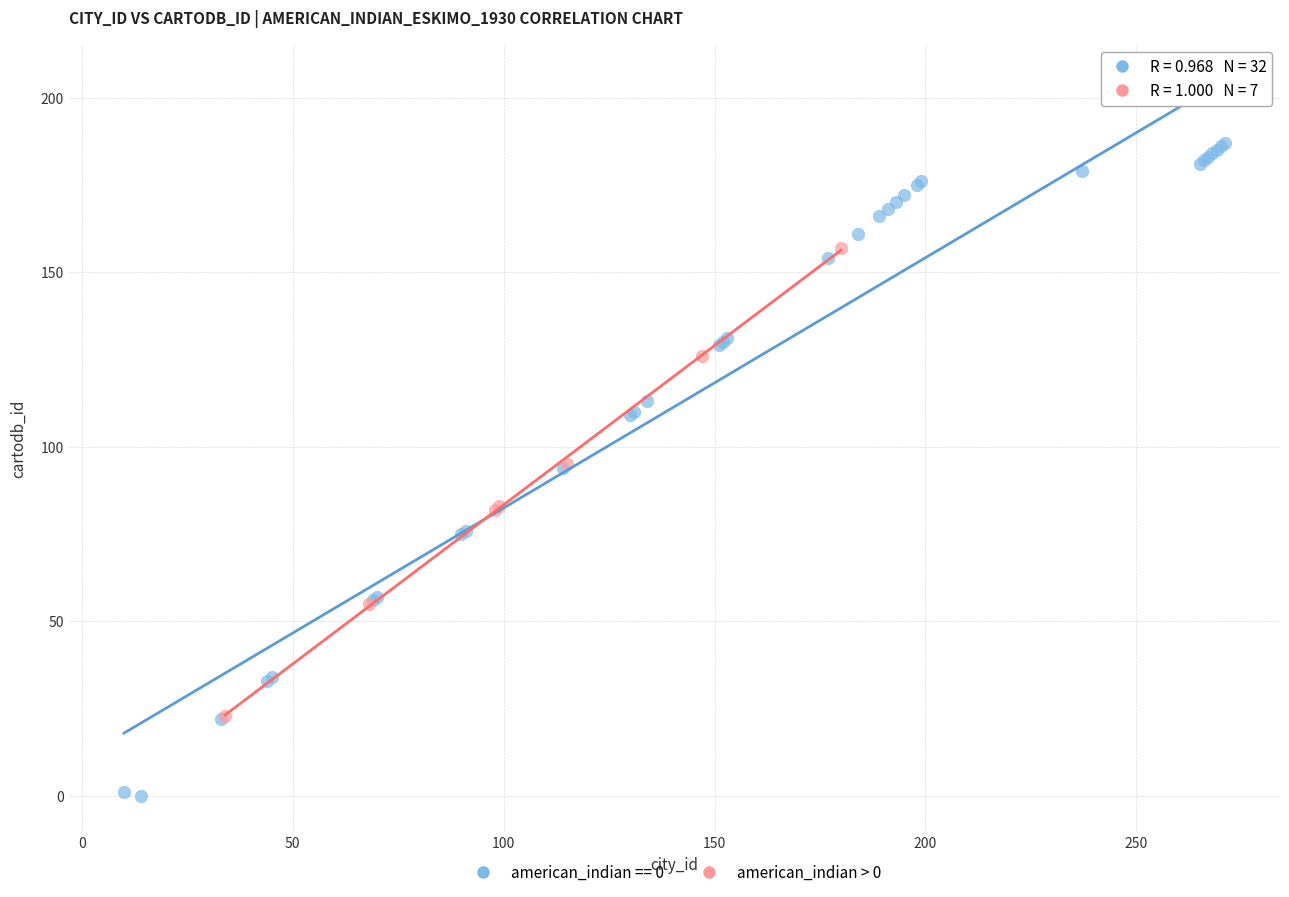

Which series has the widest spread of Y values?

american_indian == 0